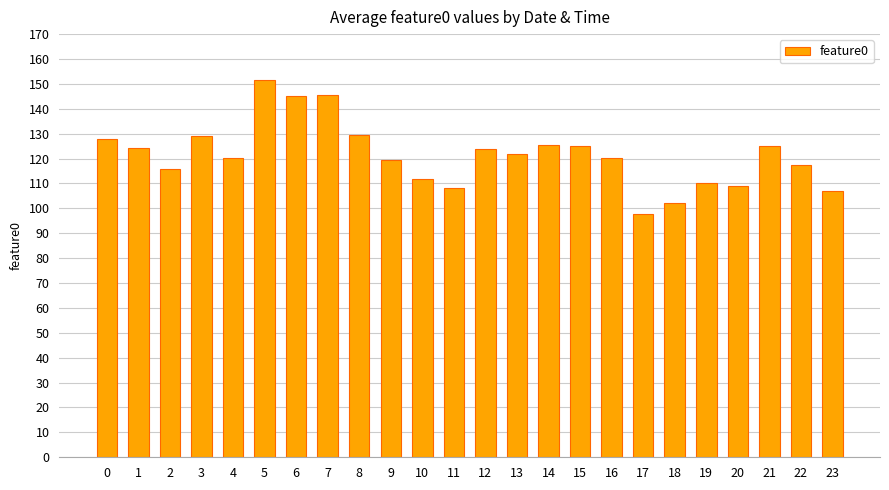

What is the difference between the maximum and minimum values?

53.9